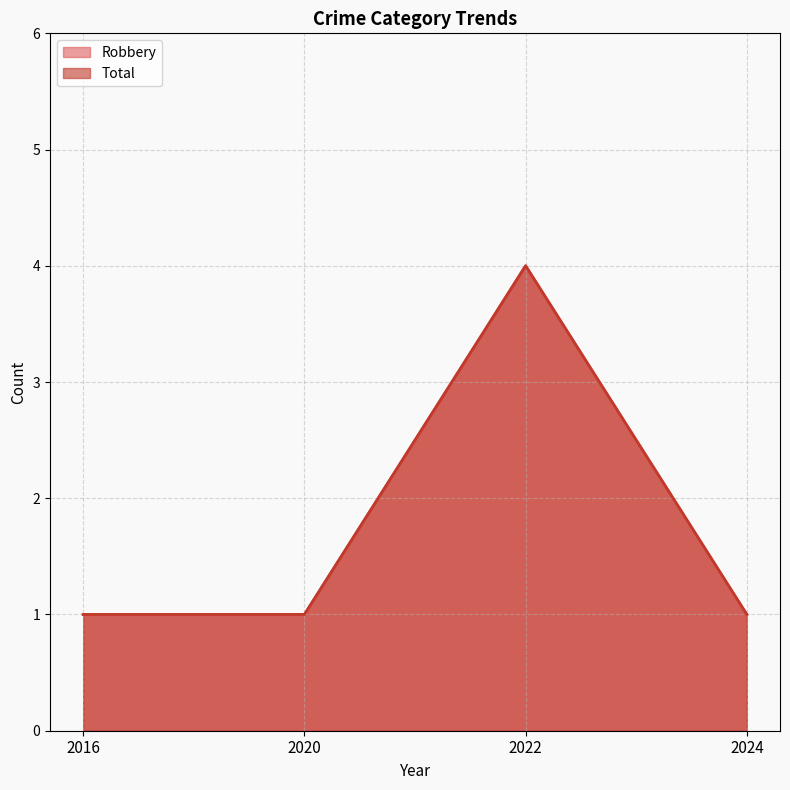

How many data points in Total are above 1?

1